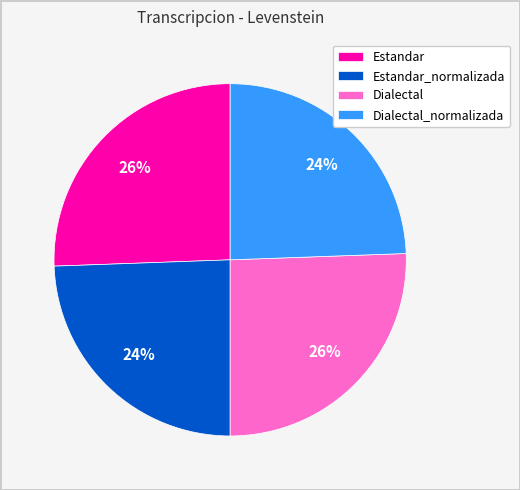

The Dialectal_normalizada slice represents 12% of the pie. True or false?

False